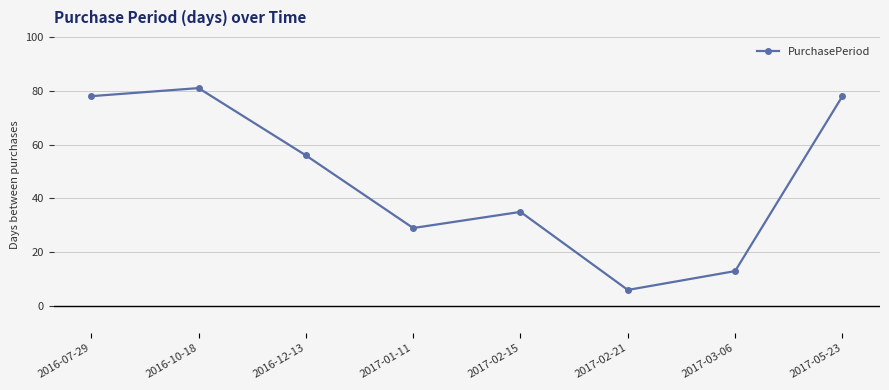

Where is the first local minimum?

2017-01-11